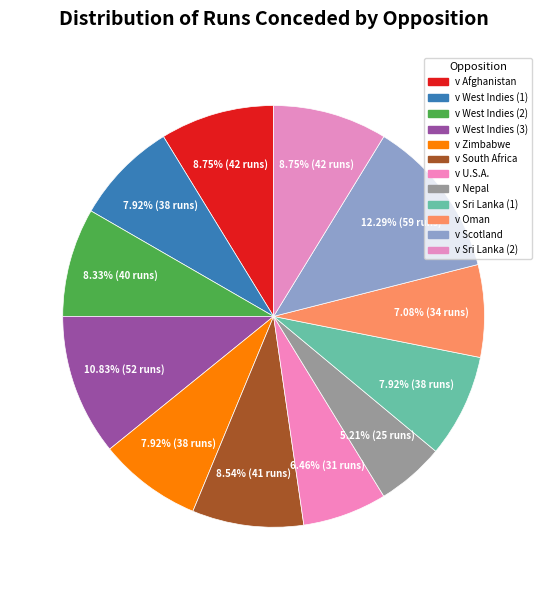

Is v West Indies (3) the majority of the pie?

No